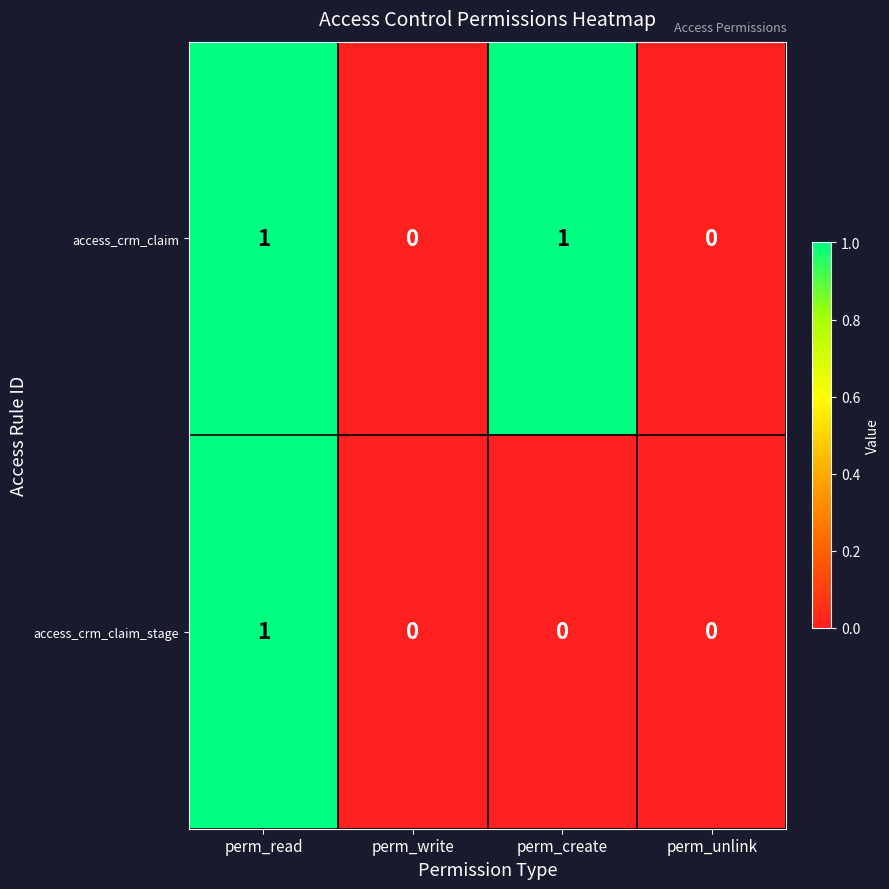

Between perm_create and perm_unlink, which series saw the biggest shift?

access_crm_claim